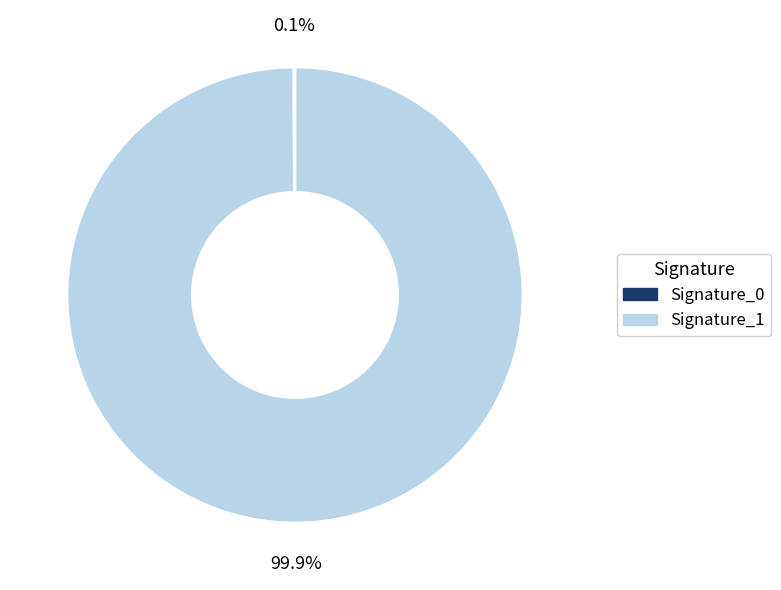

Does any single category account for the majority?

Yes